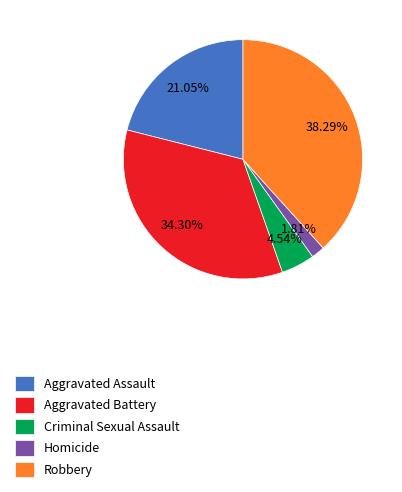

Does Criminal Sexual Assault represent more than half of the total?

No